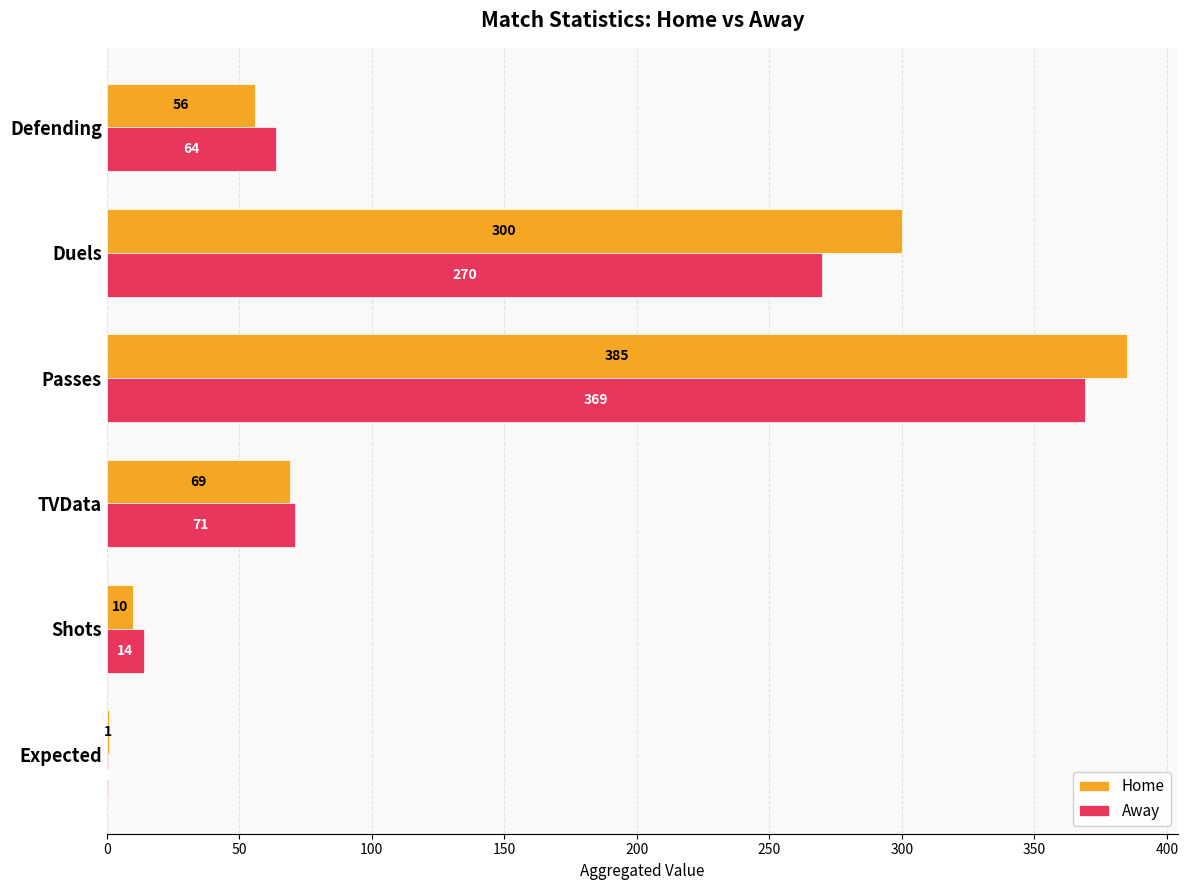

What is the sum of the Home values at Shots and Passes?

395.0